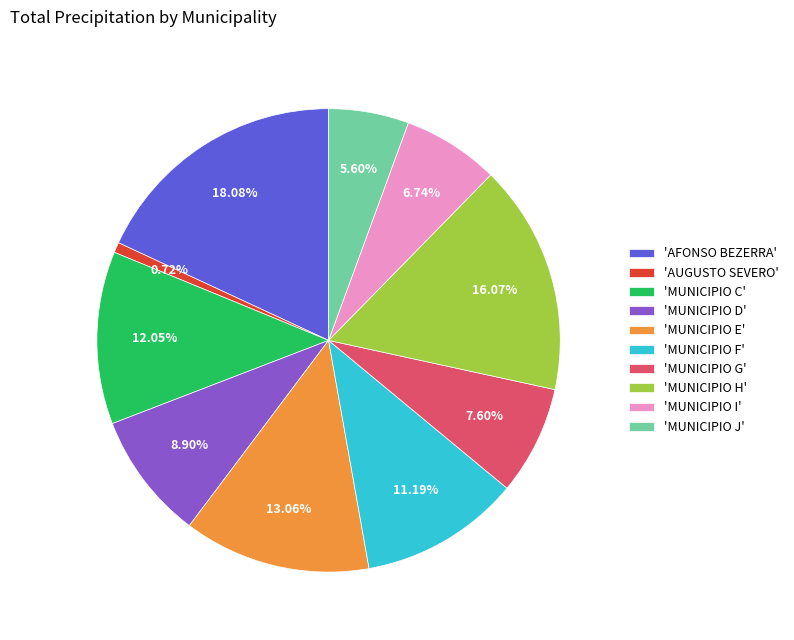

Approximately how many times larger is the value at 'MUNICIPIO I' compared to 'MUNICIPIO G'?

0.9